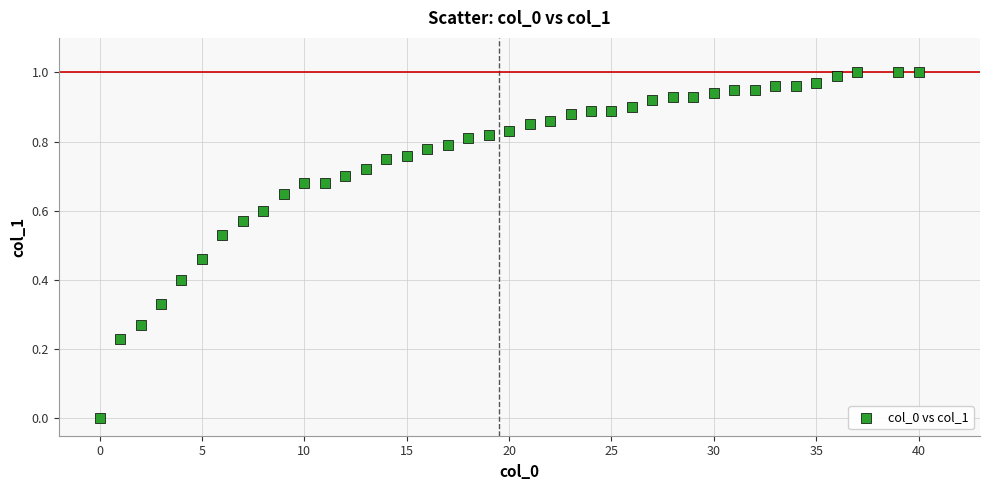

What is the range of X values (max minus min)?

40.0